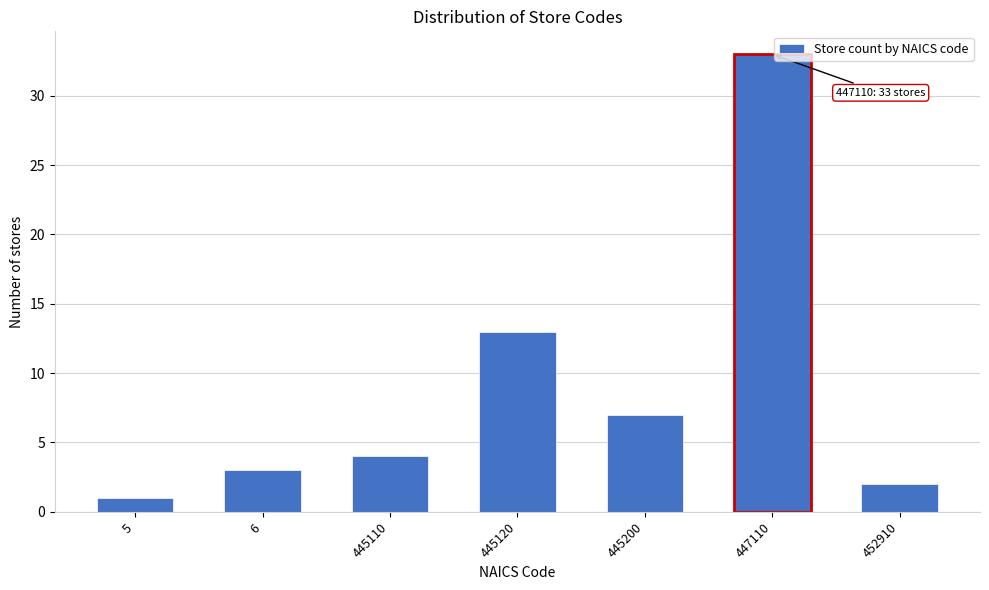

Reading left to right, extract all data points from this chart.

5=1	6=3	445110=4	445120=13	445200=7	447110=33	452910=2